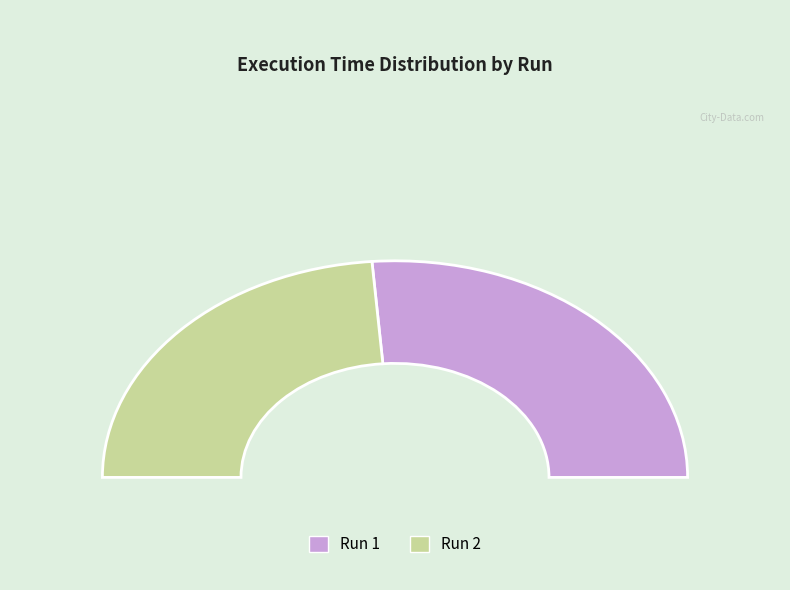

Is it true that Run 2 is 47% of the pie?

True